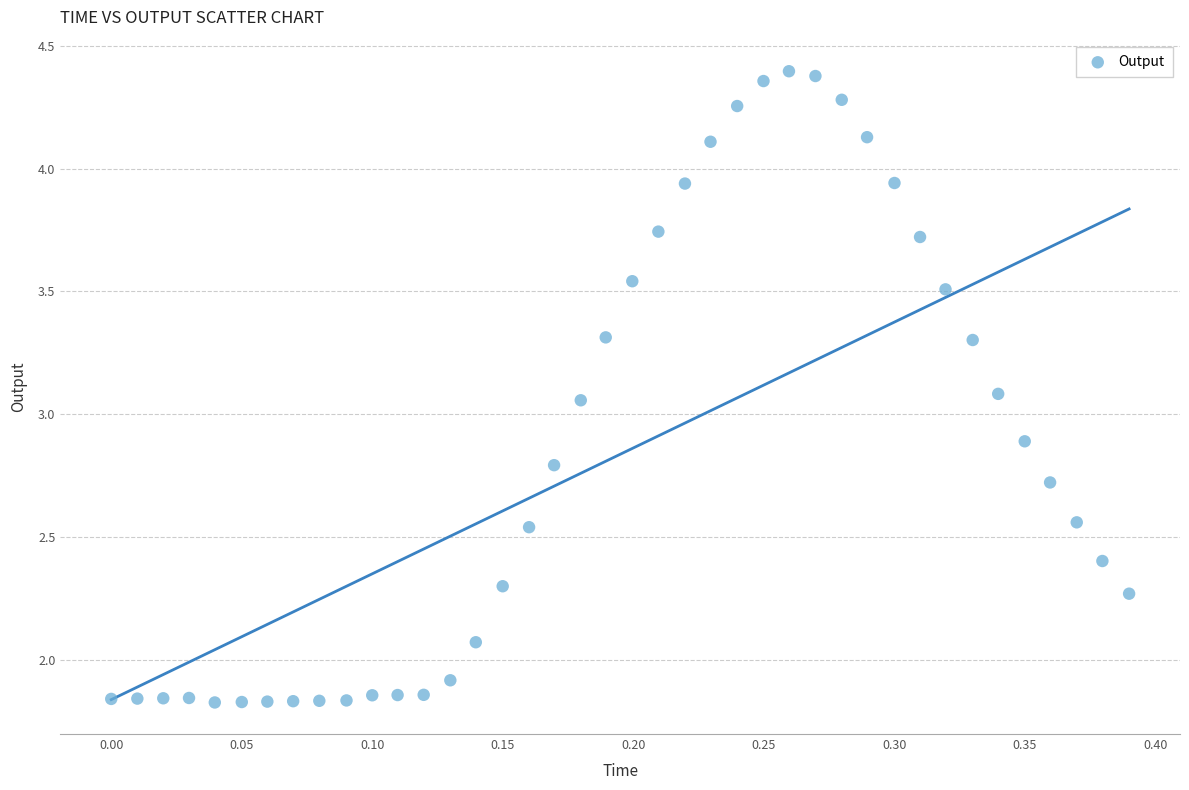

What is the range of X values (max minus min)?

0.4